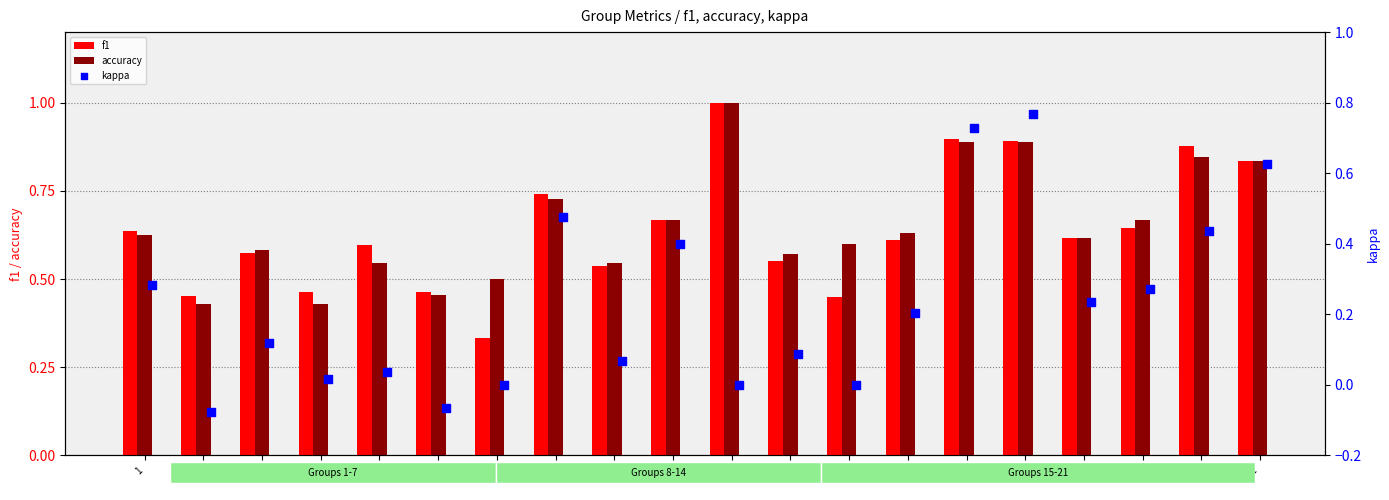

What are all the series names shown in the legend?

f1, accuracy, kappa